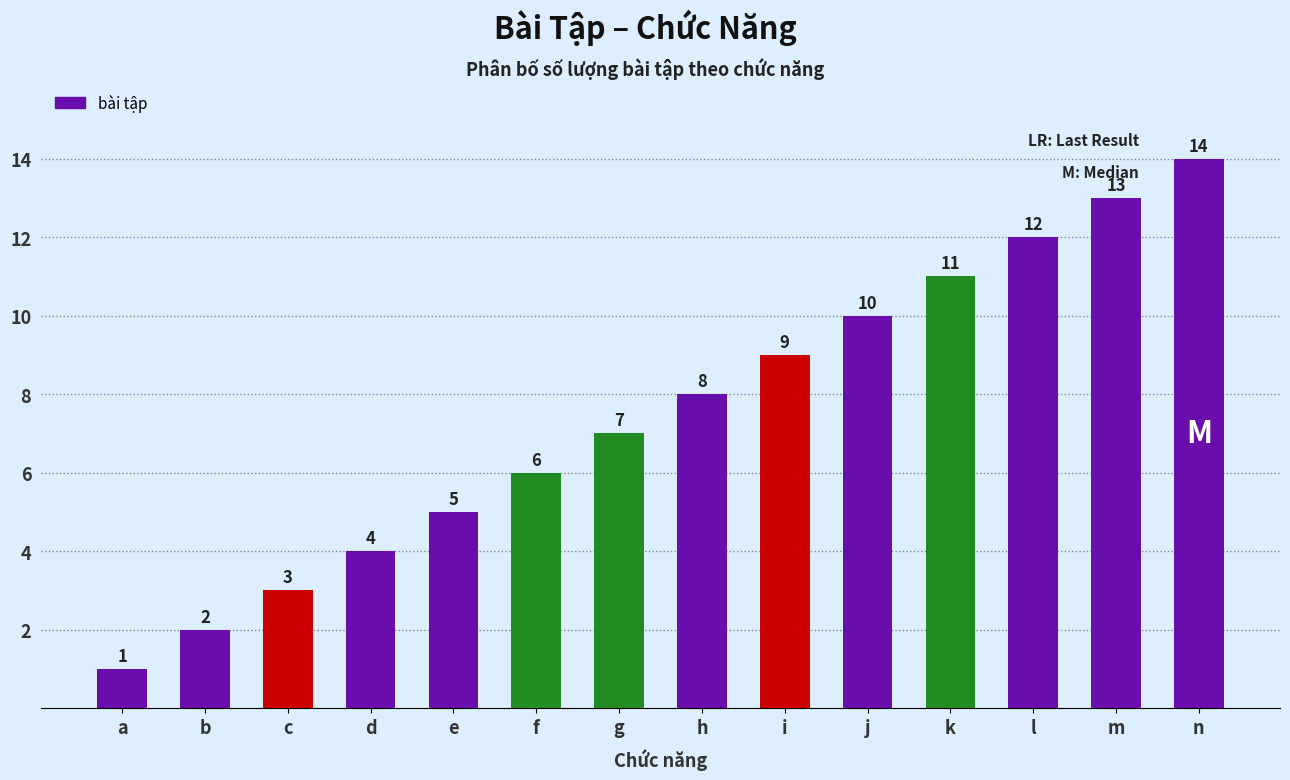

How many distinct data groups are displayed?

1